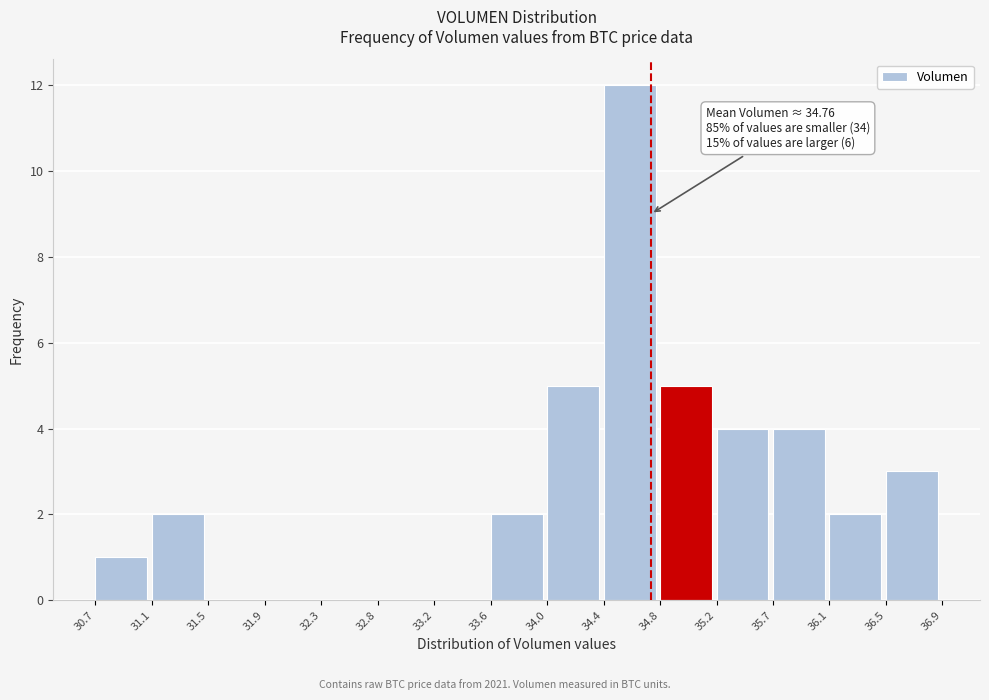

Which range on the x-axis has the tallest bar?

34.4 to 34.8